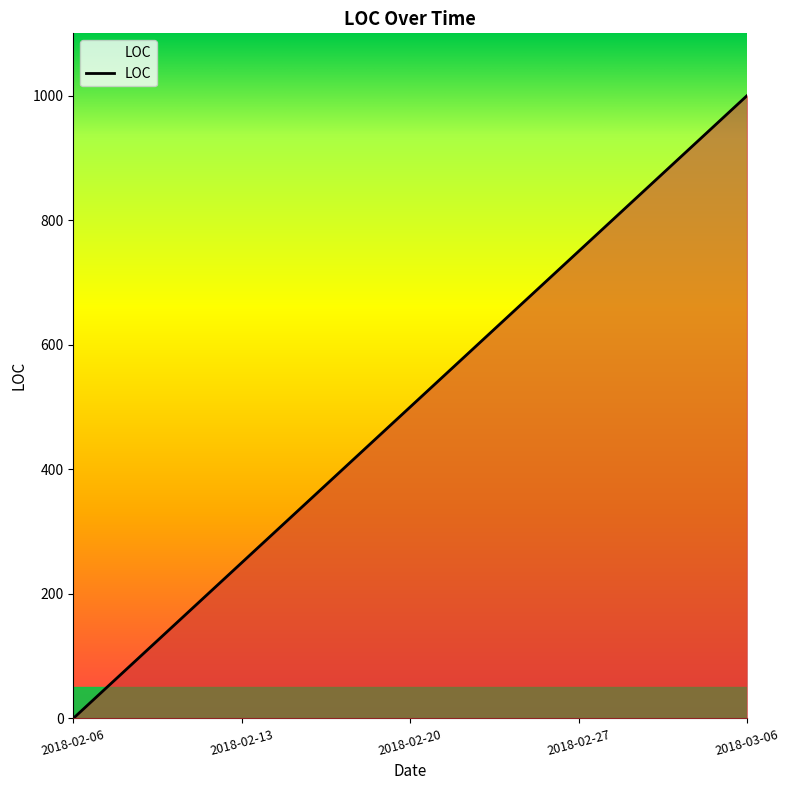

What is the maximum value shown in the chart?

1000